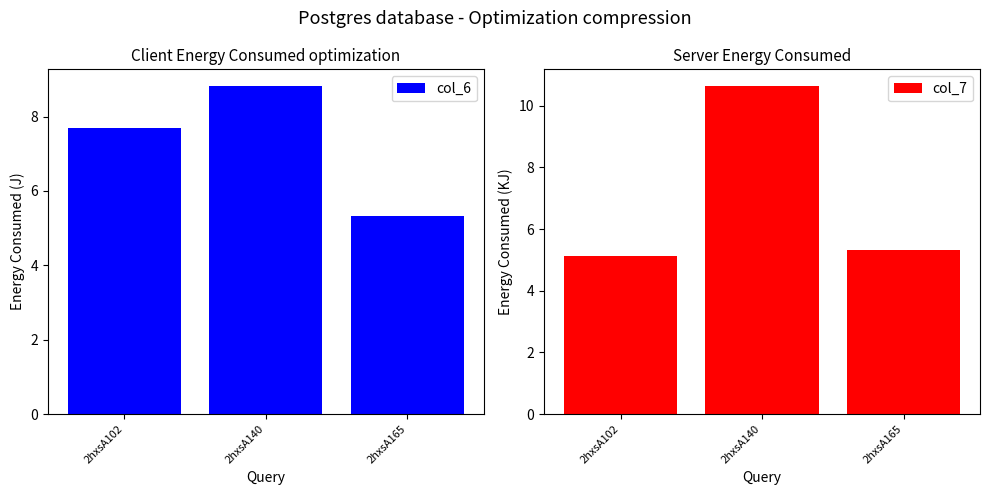

Which series has the largest total across all categories?

col_6